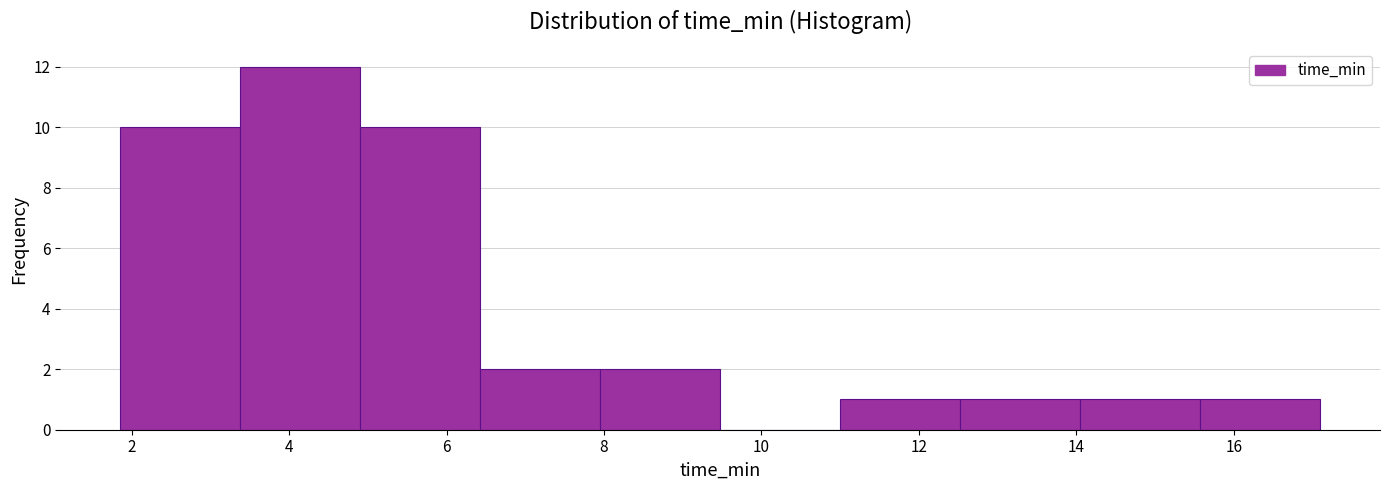

Over which range of the x-axis is the bar tallest?

3.4 to 5.0